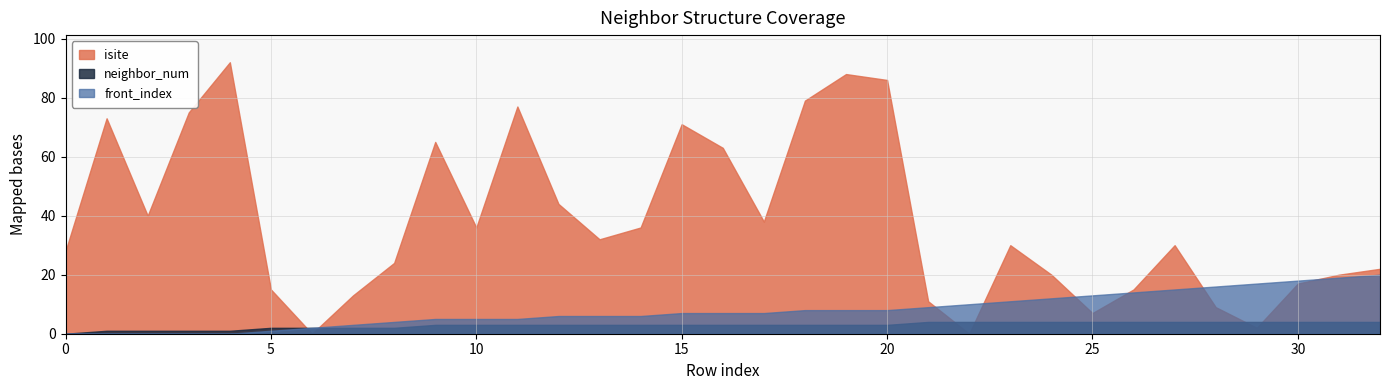

Between which two adjacent categories do front_index and isite first intersect?

5 and 6